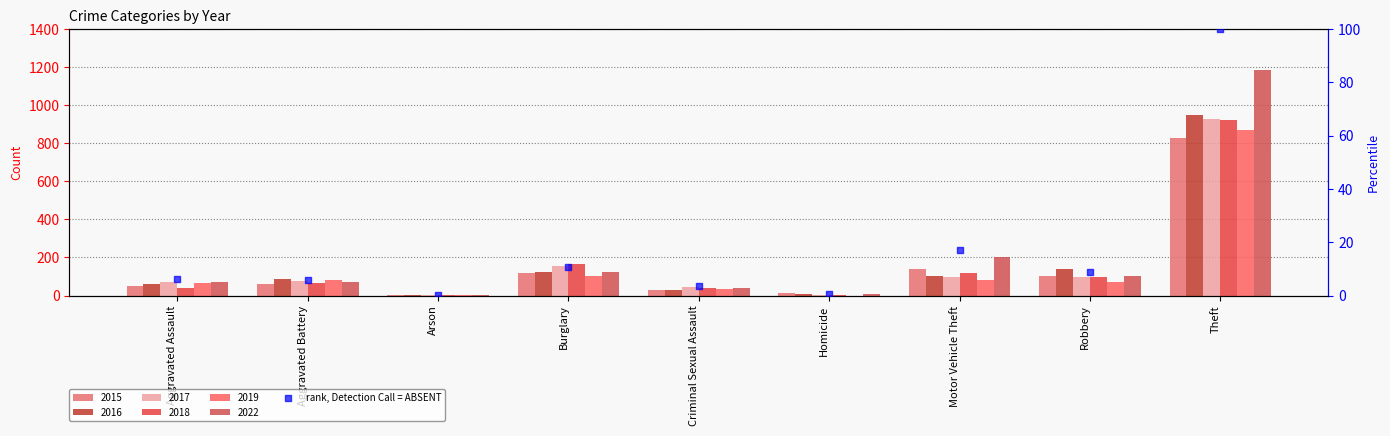

Between Homicide and Aggravated Battery, which is larger?

Aggravated Battery